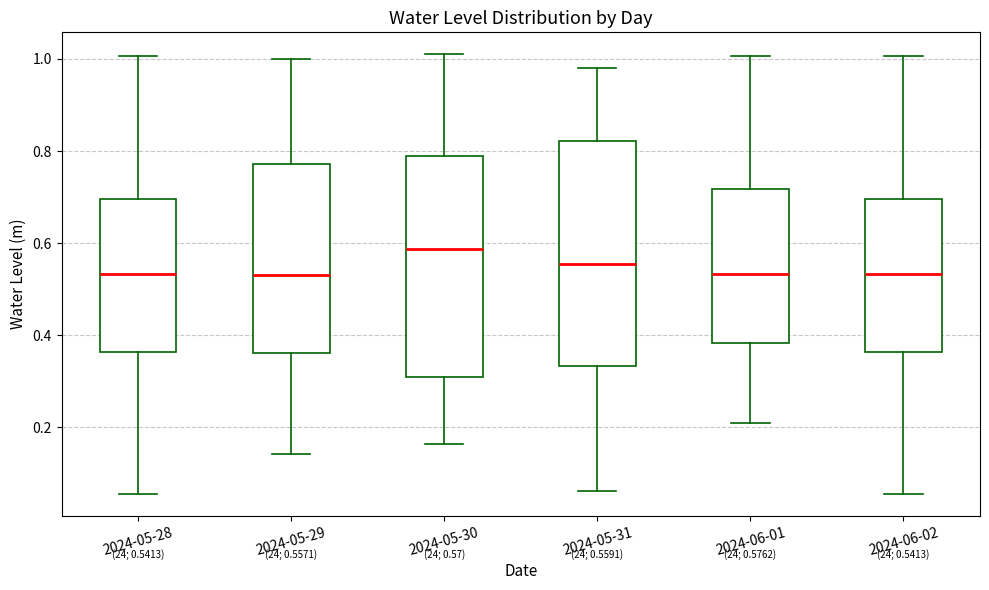

Which box's median line is the highest?

2024-05-30